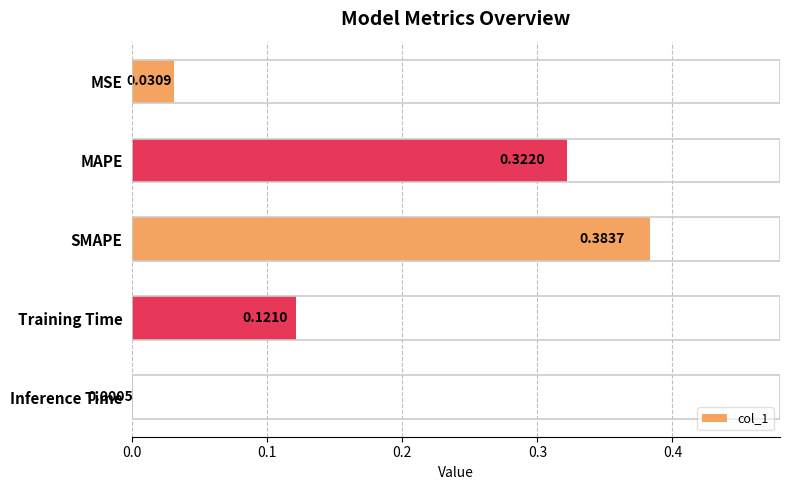

Which has a higher value, SMAPE or Training Time?

SMAPE